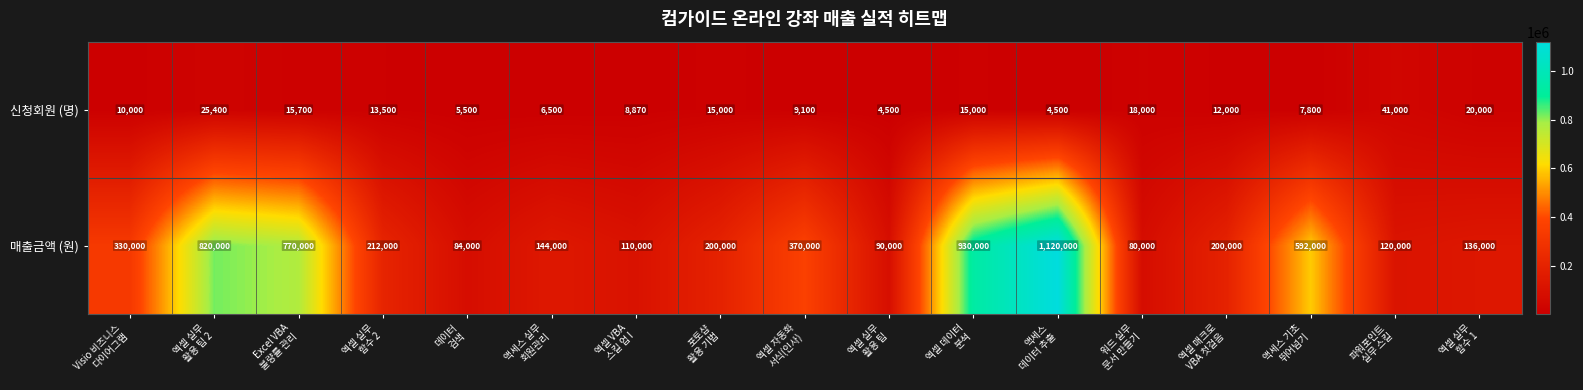

List the series in order of their overall mean, lowest first.

신청회원 (명), 매출금액 (원)